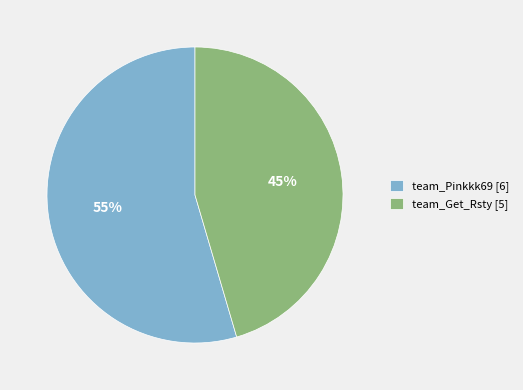

The team_Get_Rsty slice represents 59% of the pie. True or false?

False